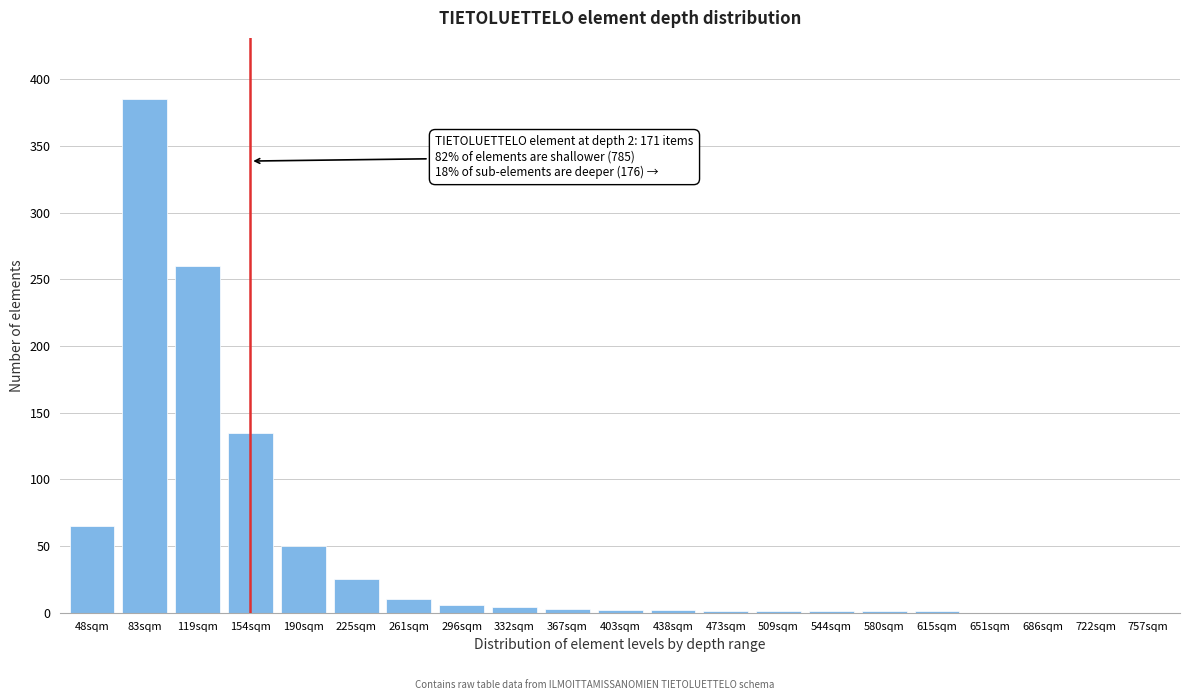

Which has a higher value, 83sqm or 722sqm?

83sqm